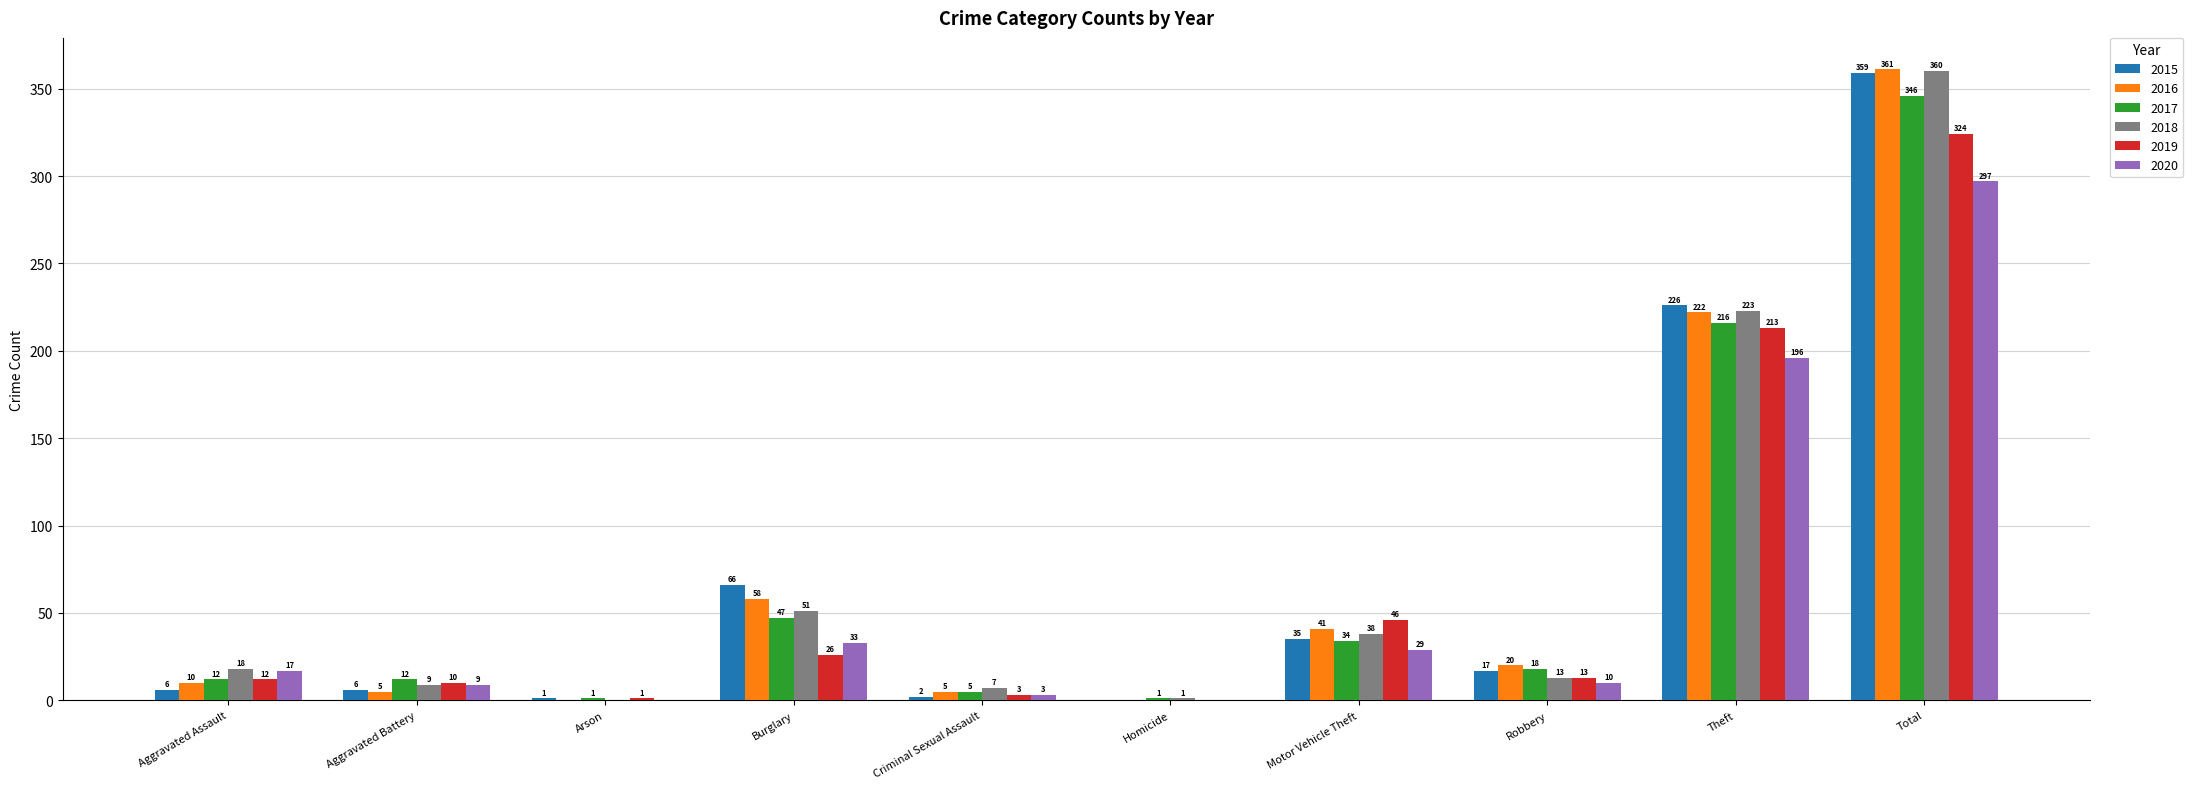

What is the sum of the 2020 values at Motor Vehicle Theft and Total?

326